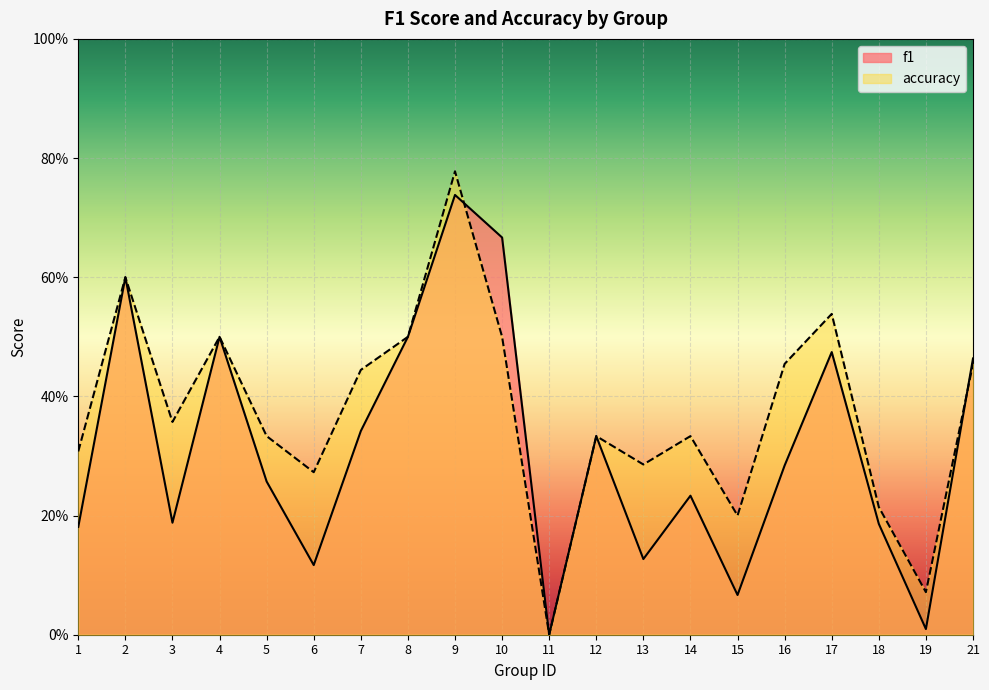

After their last crossing, which series has the higher values: f1 or accuracy?

f1